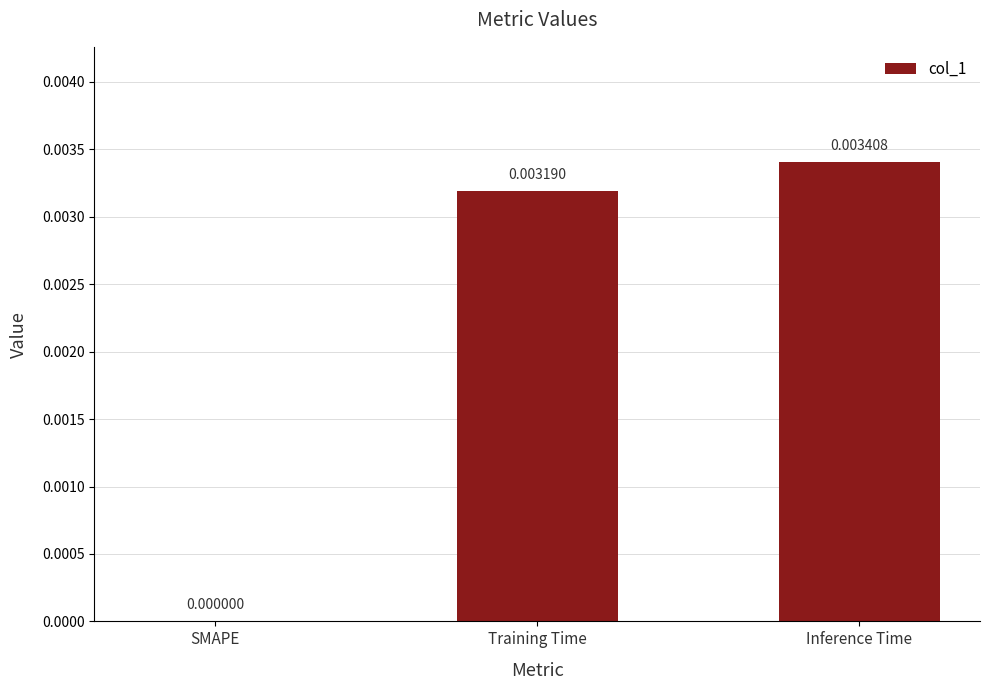

Are the bars horizontal?

No